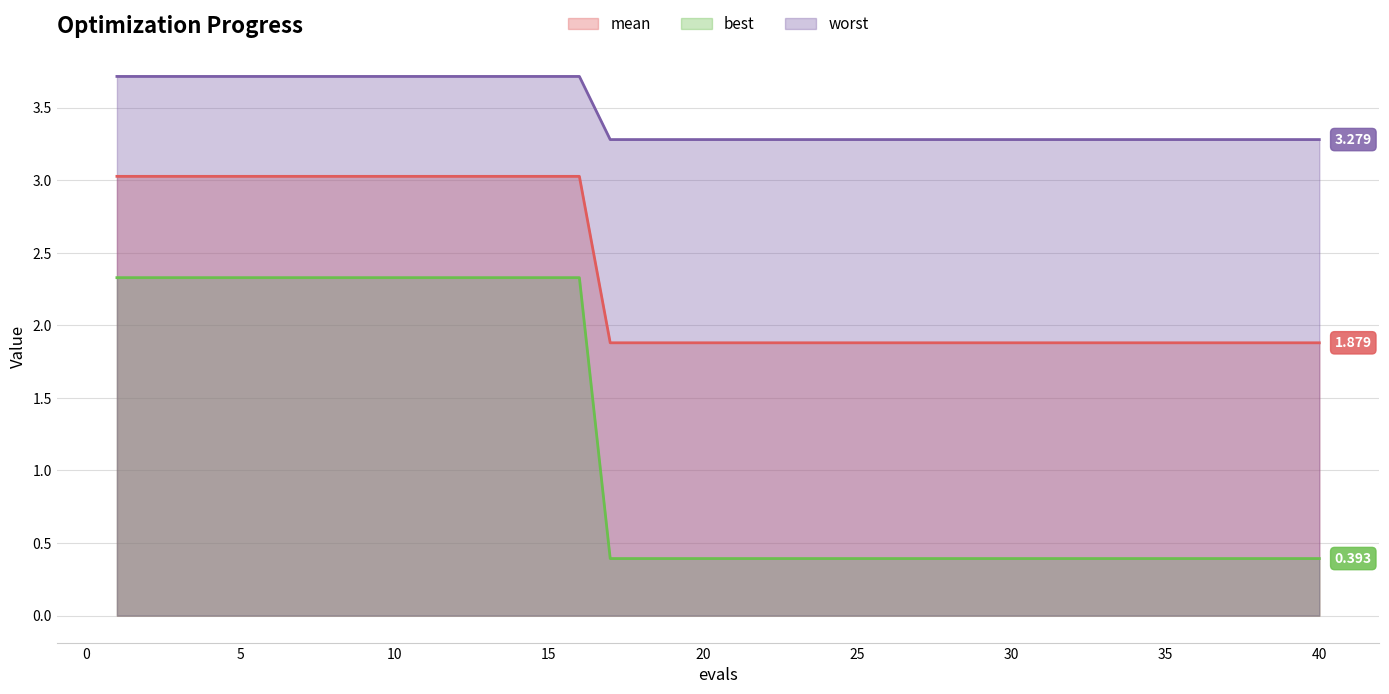

True or false: mean and worst intersect in this chart.

False